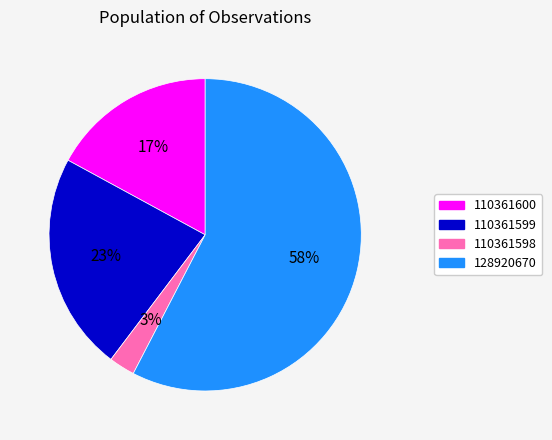

The 110361599 slice represents 23% of the pie. True or false?

True